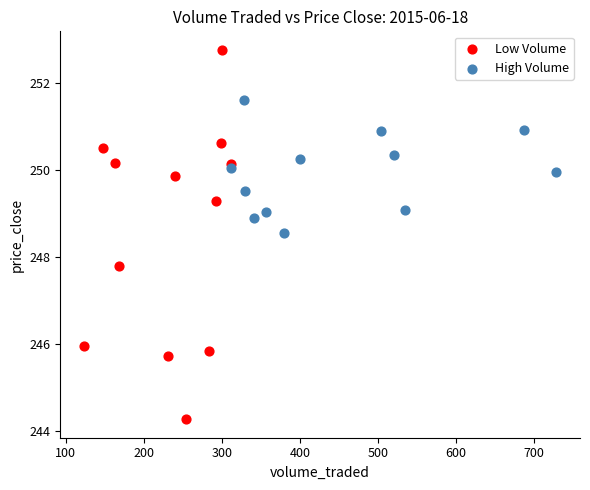

Which series contains the lowest Y value?

Low Volume